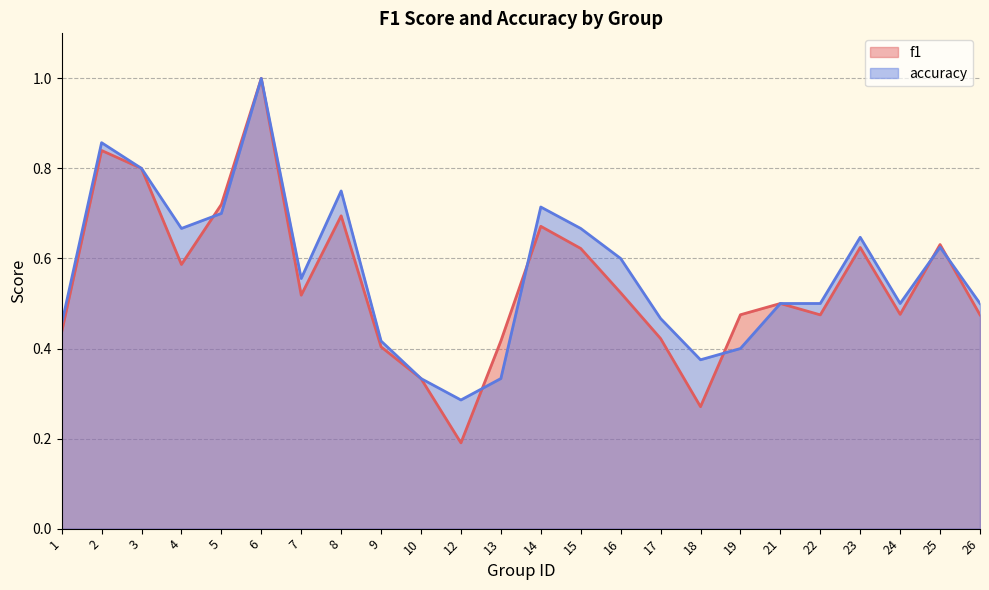

Where do accuracy and f1 first cross each other?

4 and 5